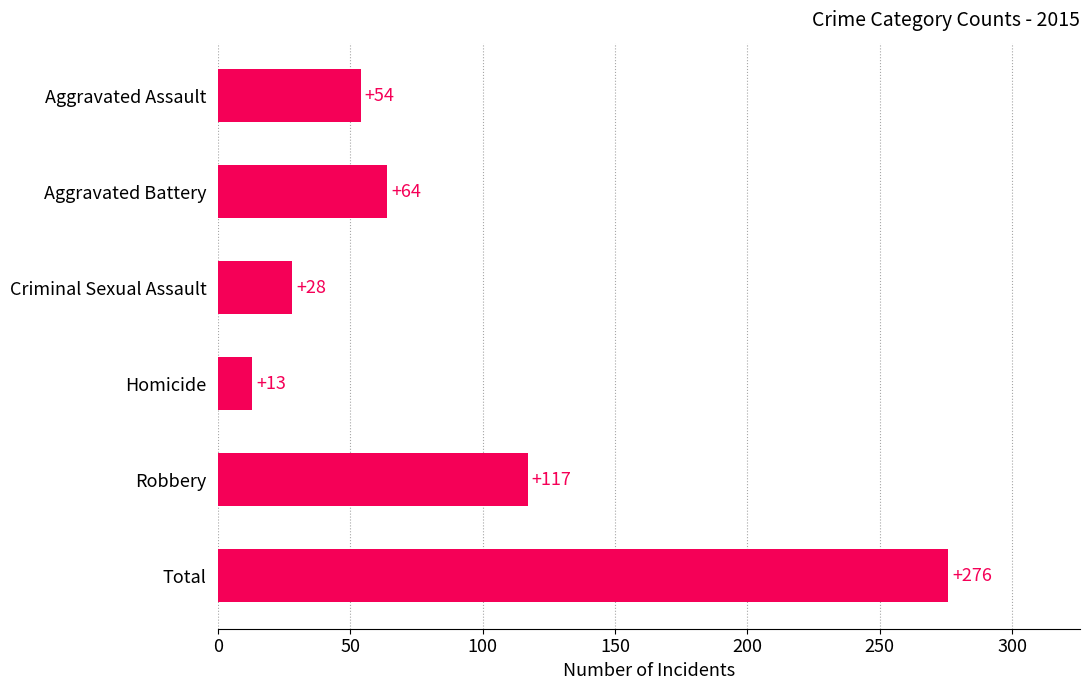

What is the greatest value displayed?

276